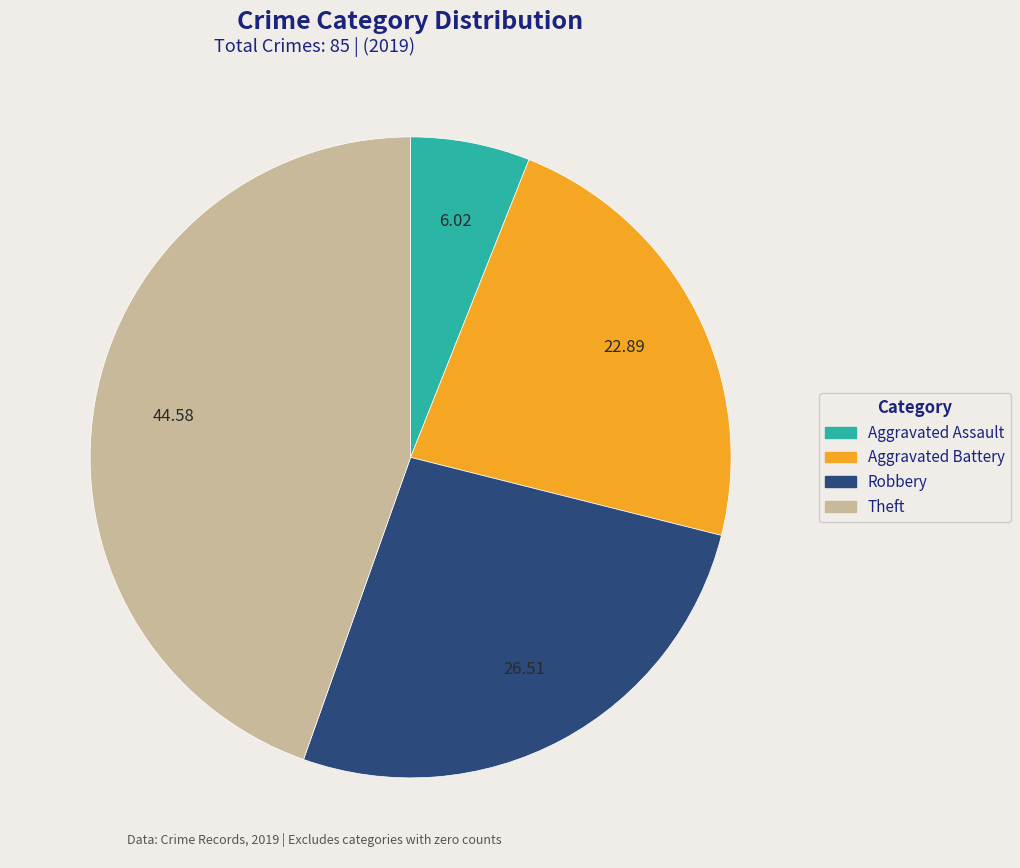

Which category has the biggest portion of the pie?

Theft